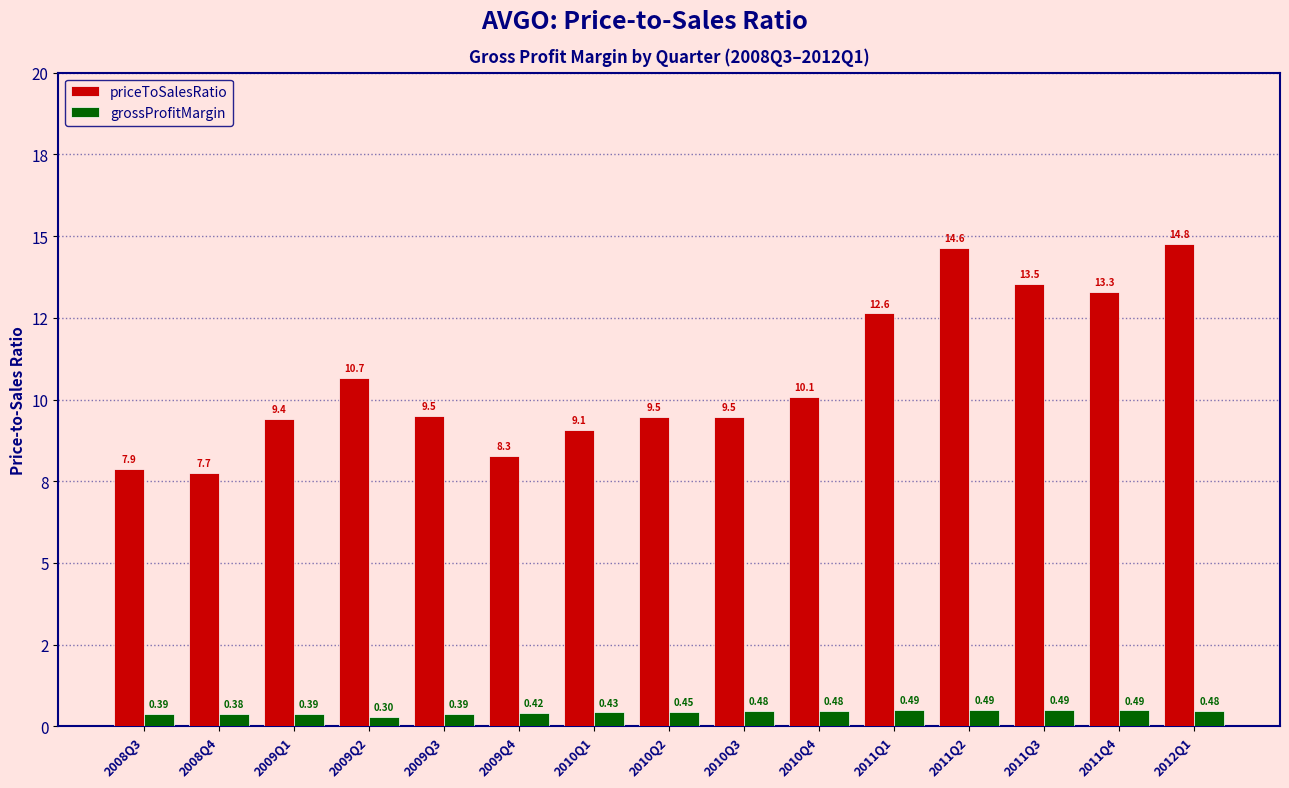

Are the bars grouped side by side (vs. stacked)?

Yes